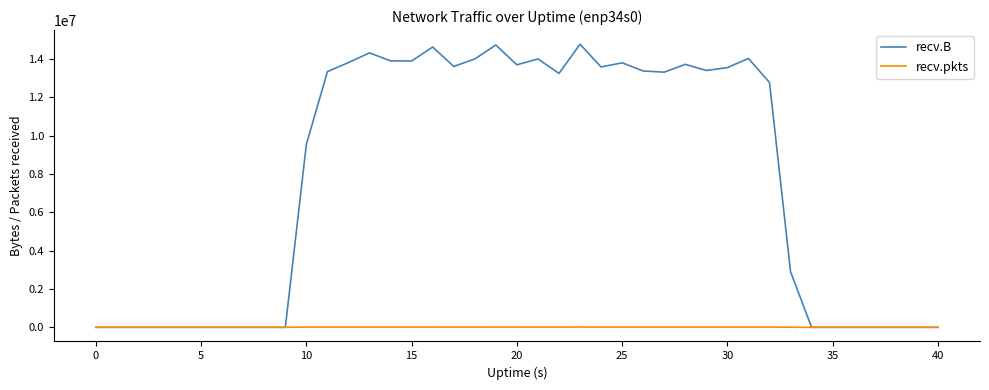

What is the maximum value shown in the chart?

14758557